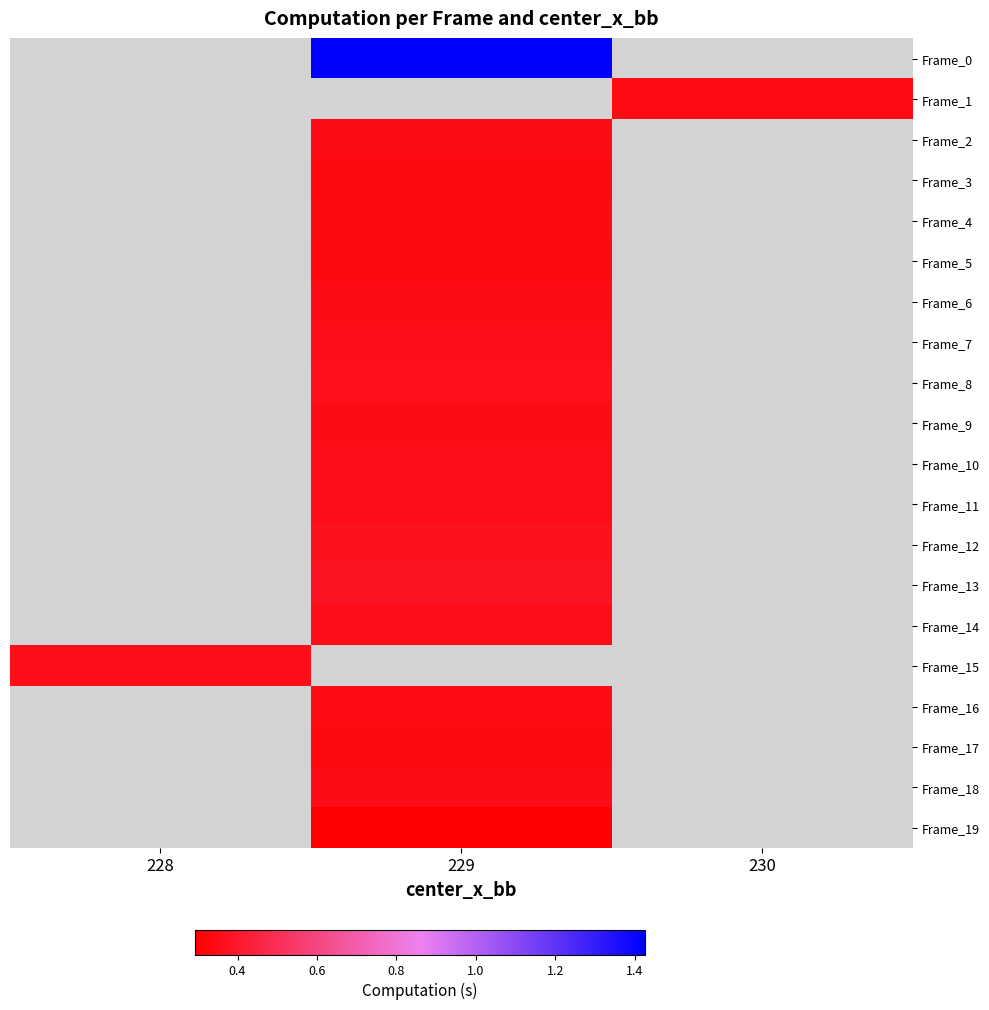

Count the number of data series in this chart.

20